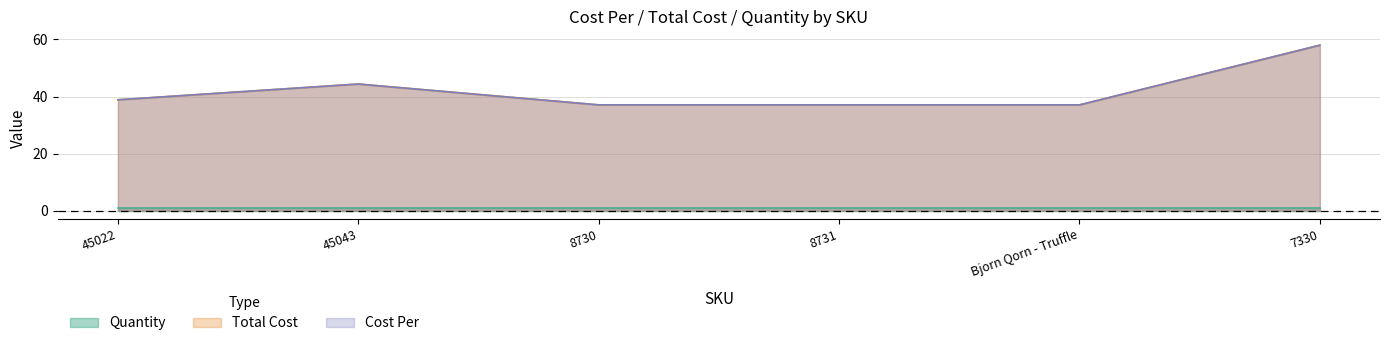

What is the average value of the Cost Per series?

42.1